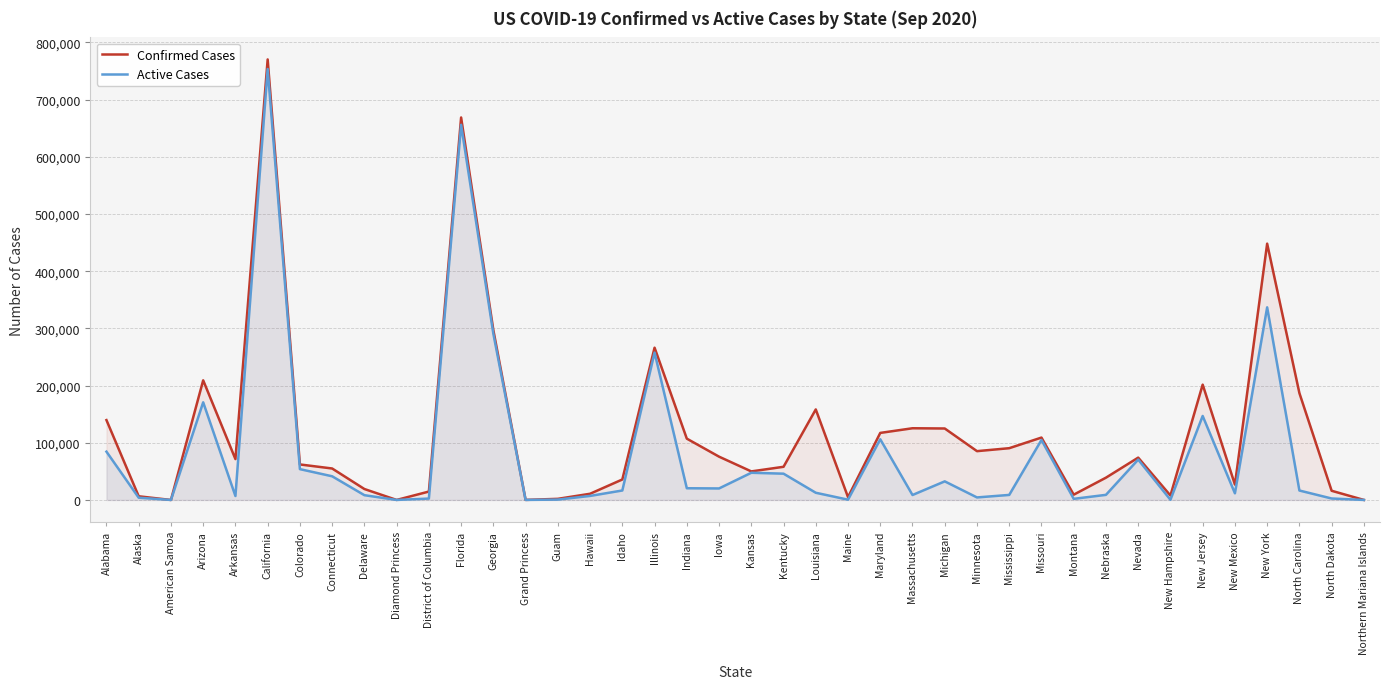

Rank the categories by Confirmed Cases value from lowest to highest.

American Samoa, Diamond Princess, Northern Mariana Islands, Grand Princess, Guam, Maine, Alaska, New Hampshire, Montana, Hawaii, District of Columbia, North Dakota, Delaware, New Mexico, Idaho, Nebraska, Kansas, Connecticut, Kentucky, Colorado, Arkansas, Nevada, Iowa, Minnesota, Mississippi, Indiana, Missouri, Maryland, Michigan, Massachusetts, Alabama, Louisiana, North Carolina, New Jersey, Arizona, Illinois, Georgia, New York, Florida, California